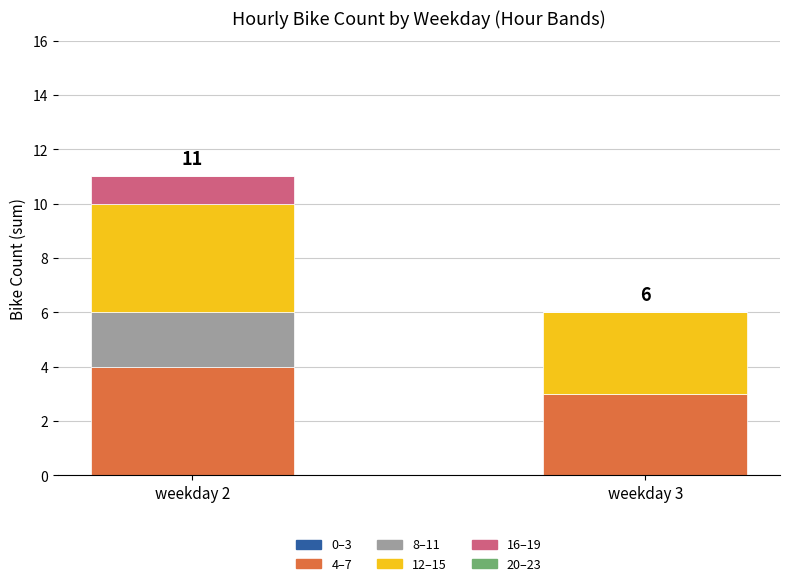

Which category has the highest value in the 4–7 series?

weekday 2